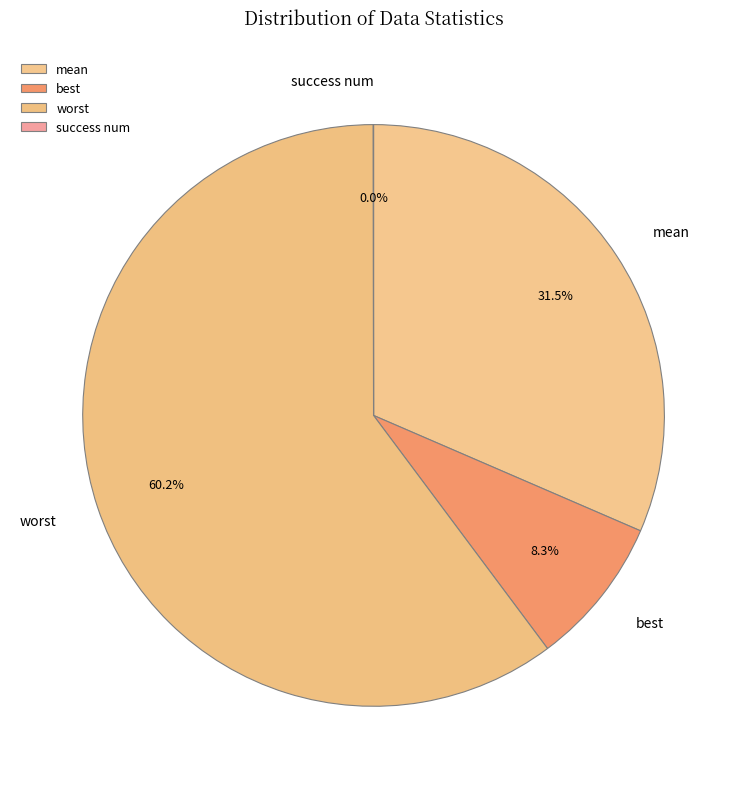

Combined, do mean and best account for over 50%?

No